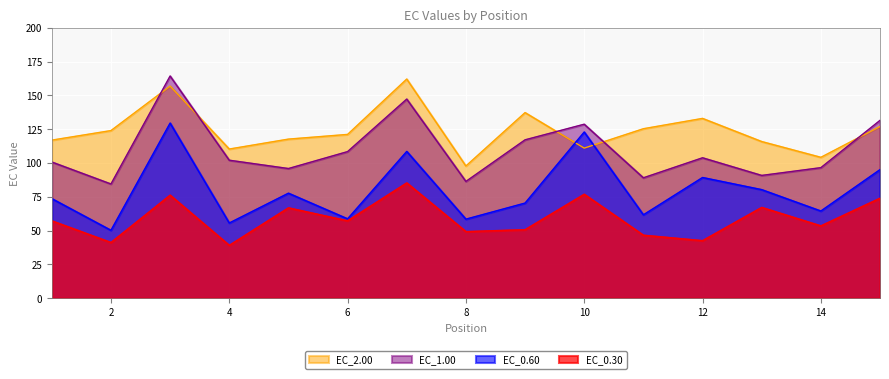

True or false: EC_2.00 has a value of 104.2 at 14.

True